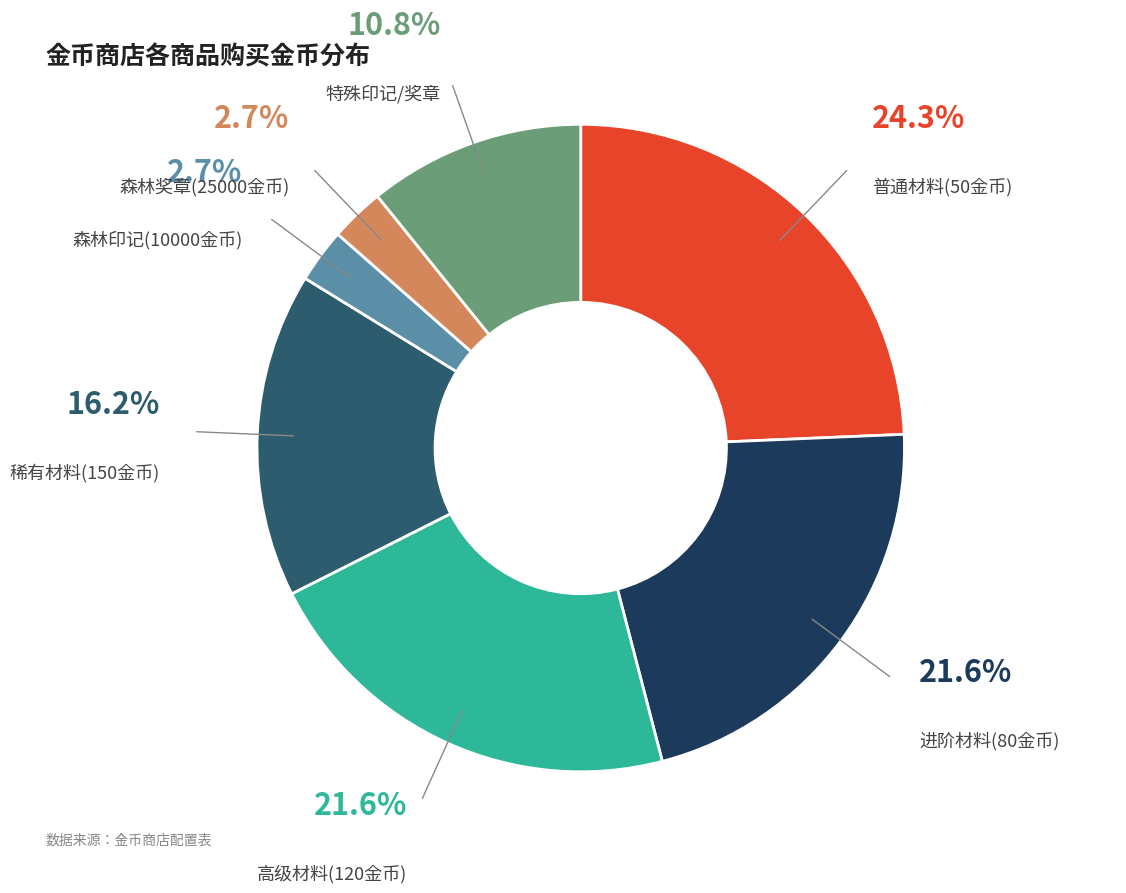

Is there a majority slice in this chart?

No